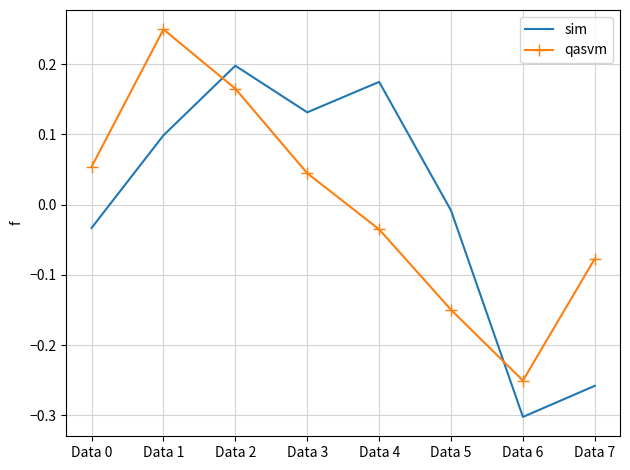

What is the difference between the maximum and minimum values in the sim series?

0.5